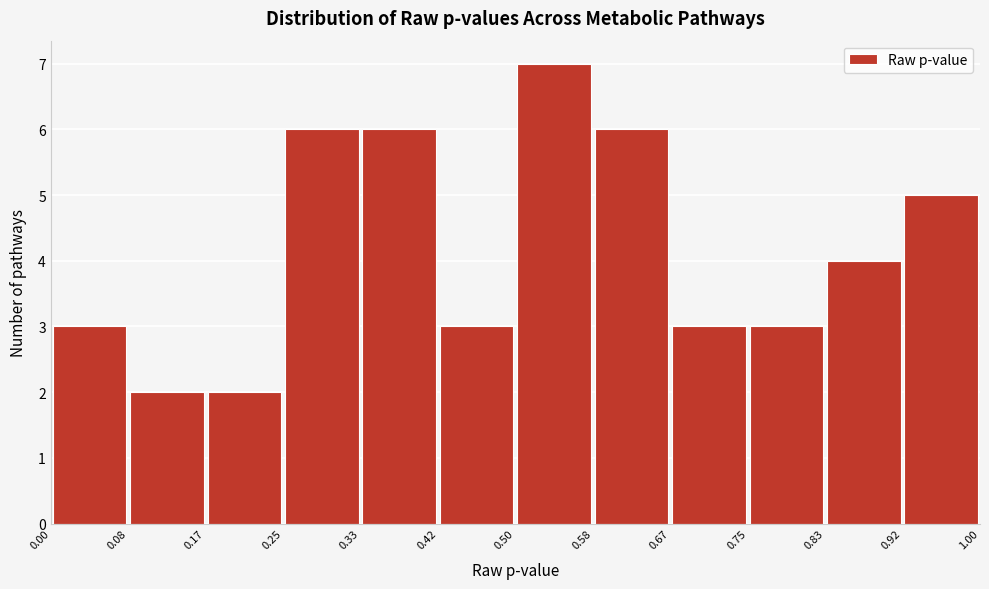

Which range on the x-axis has the tallest bar?

0.50 to 0.58